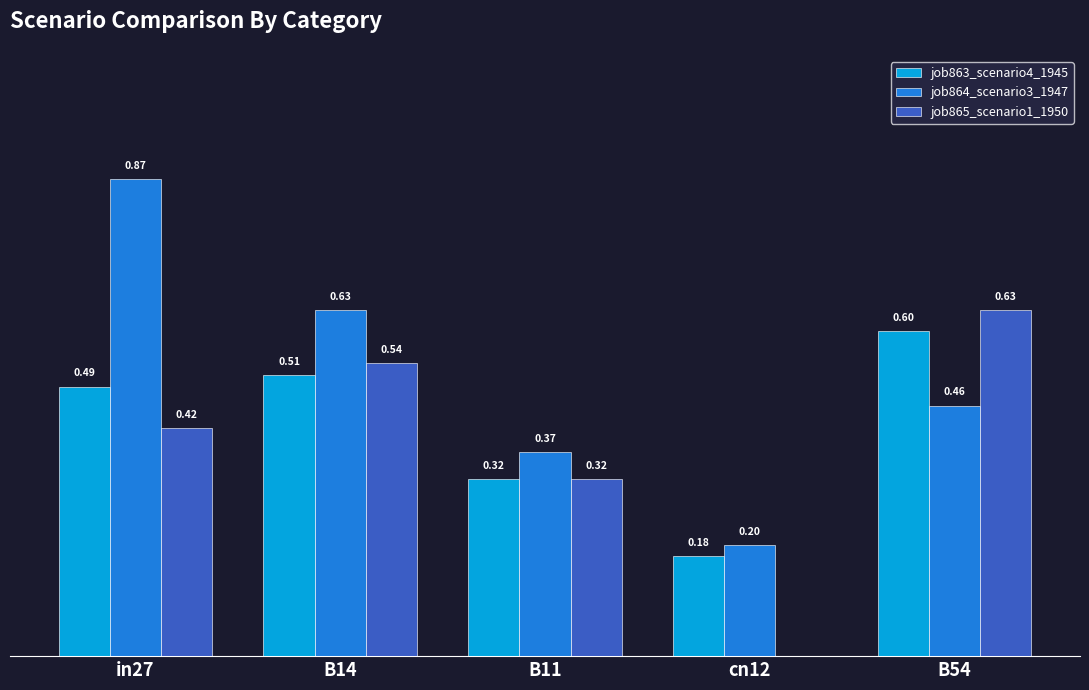

At which category is the sum across all series the highest?

in27